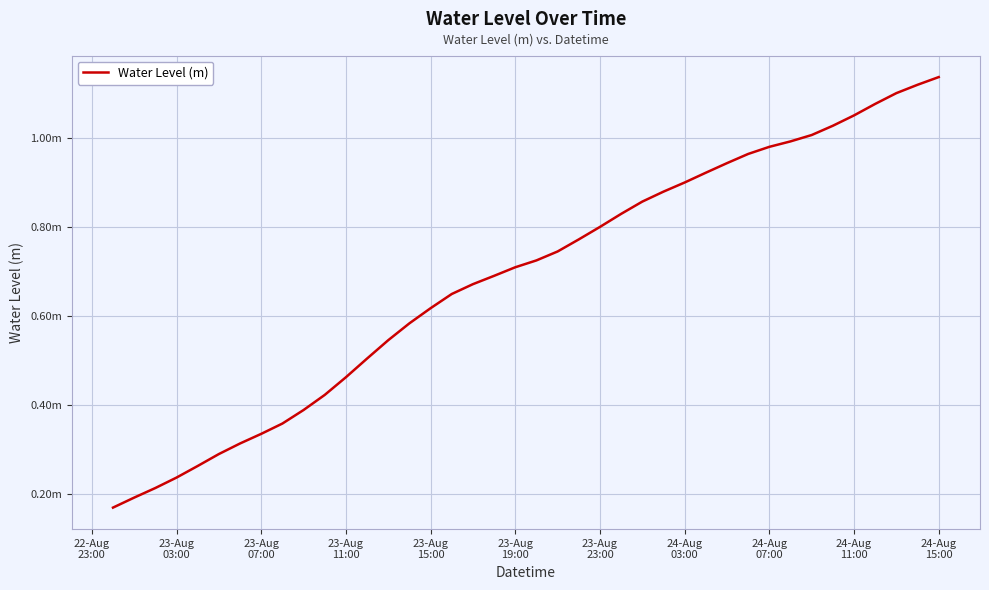

What is the maximum value shown in the chart?

1.1